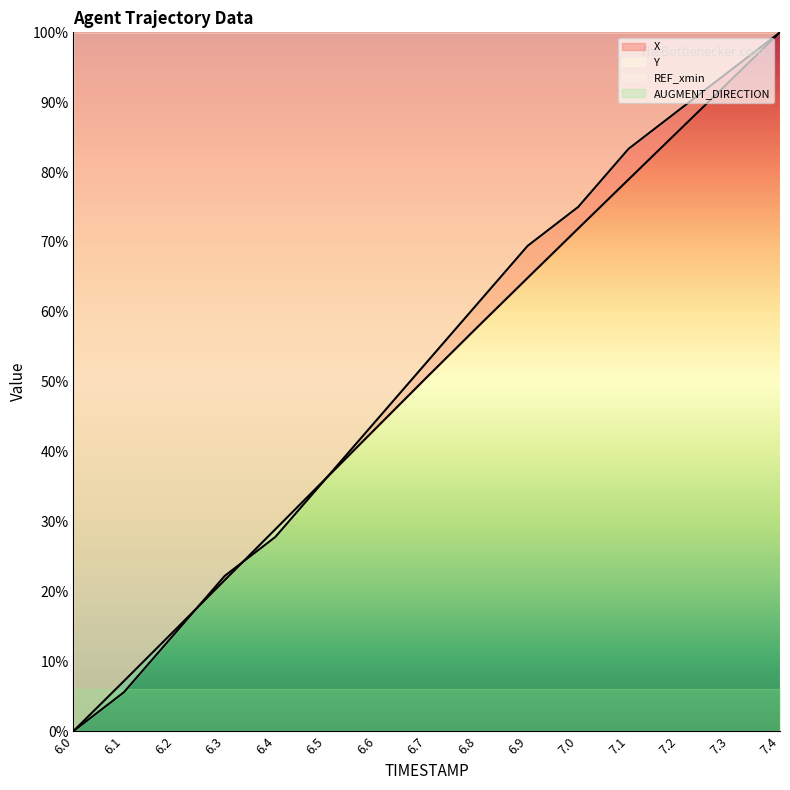

What is the spread (max minus min) of values at 6.3?

0.6